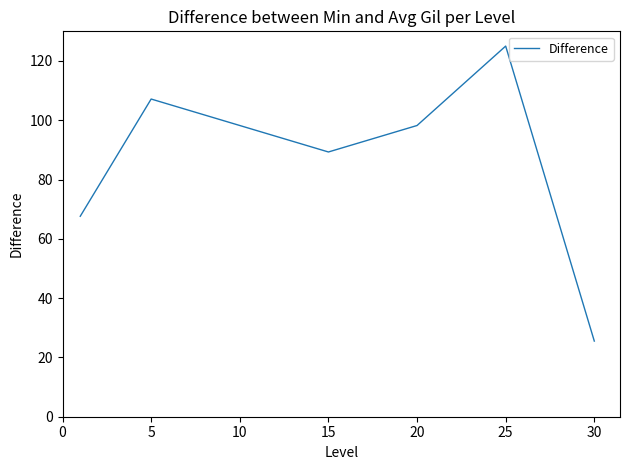

What is the minimum value shown in the chart?

25.5